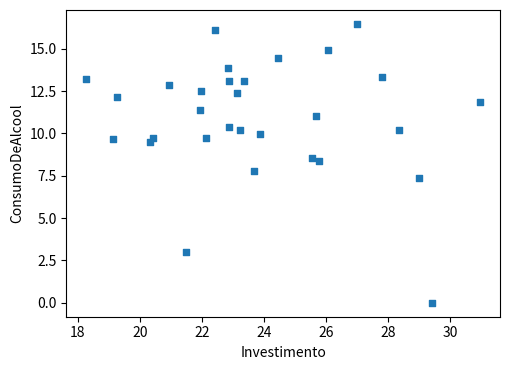

What is the range of Y values (max minus min)?

16.5